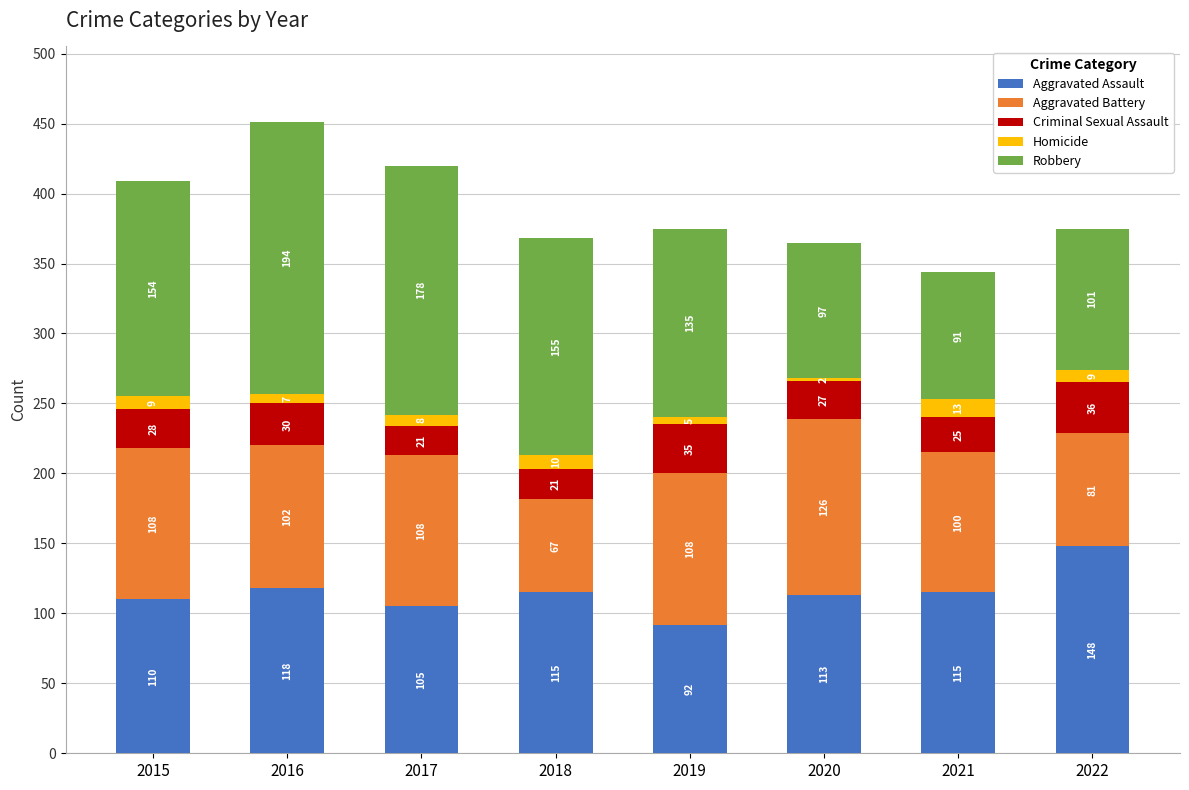

At which label does Aggravated Assault reach its minimum?

2019